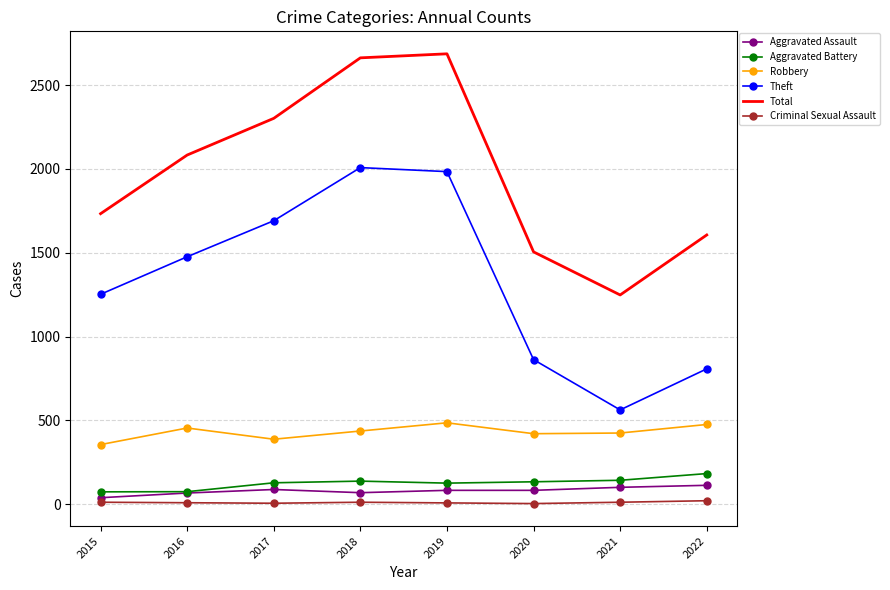

True or false: Robbery and Theft intersect in this chart.

False